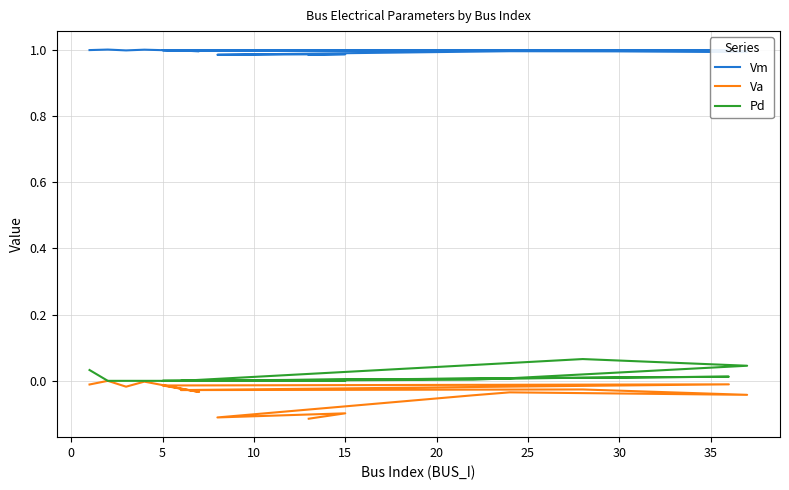

Is the value of Vm at 10 greater than the value of Va at 5?

Yes